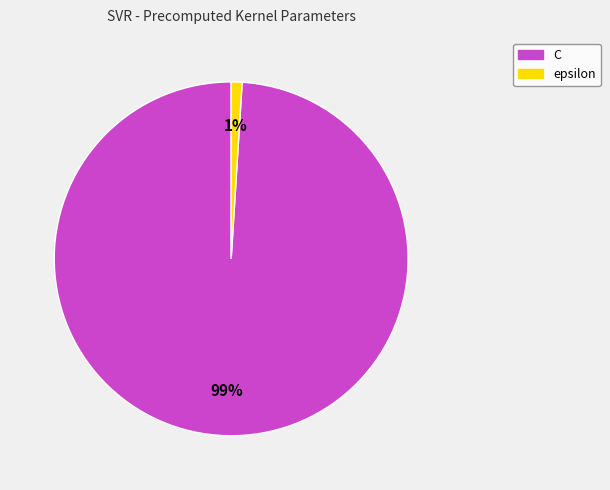

To the nearest percent, what is the average slice percentage?

50%